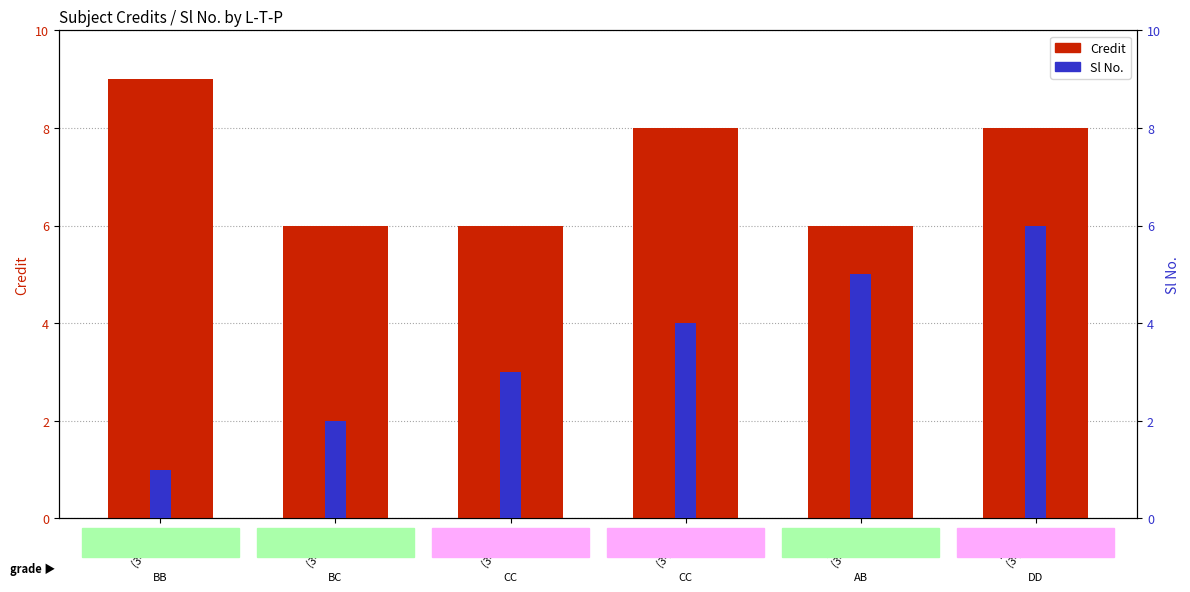

What is the difference between the maximum and minimum values in the Credit series?

3